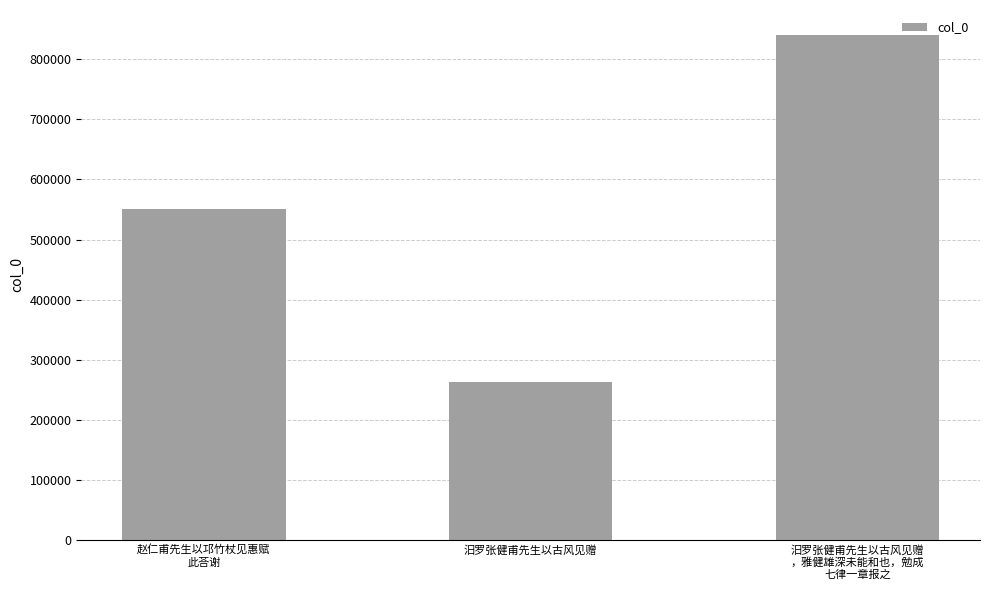

Reading right to left, transcribe all the data shown in this chart.

840054	263002	551435